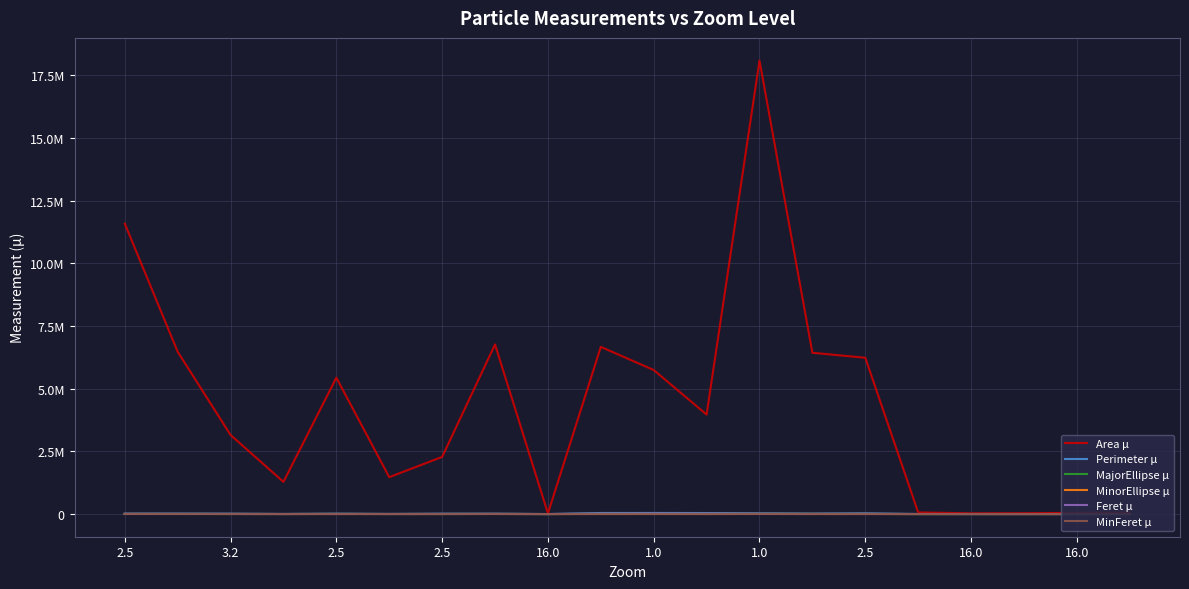

True or false: MinorEllipse µ and Area µ intersect in this chart.

False